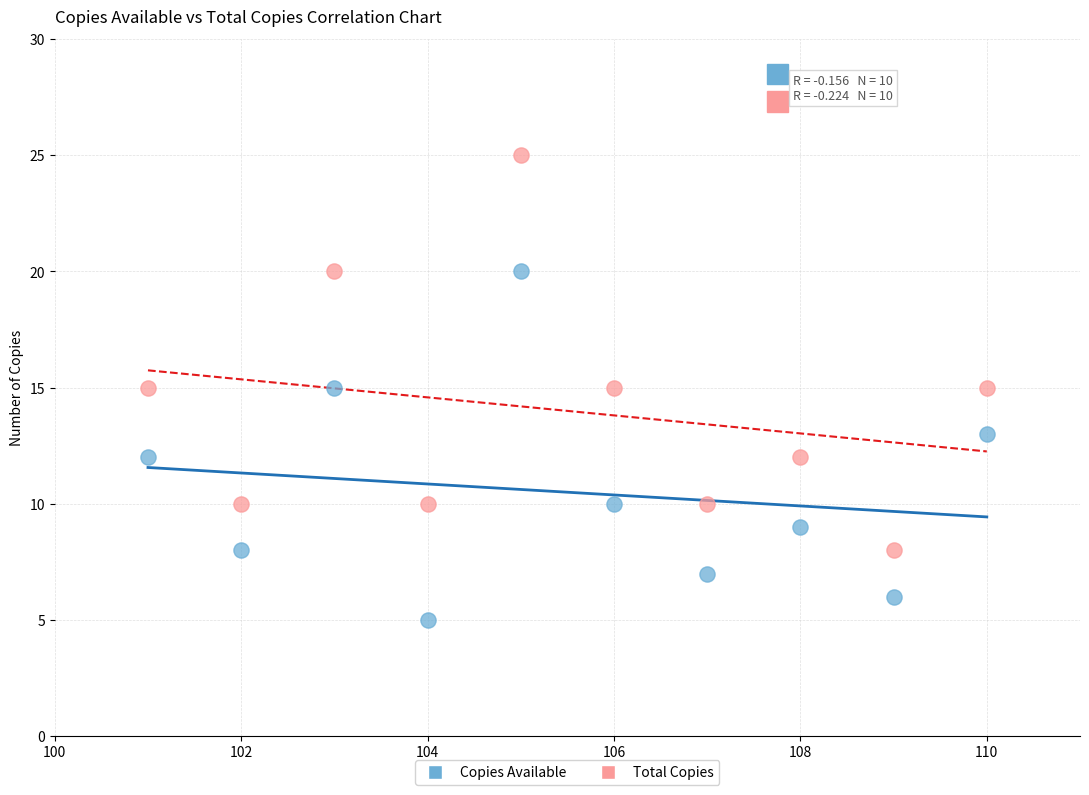

Which series reaches the minimum Y coordinate?

Copies Available